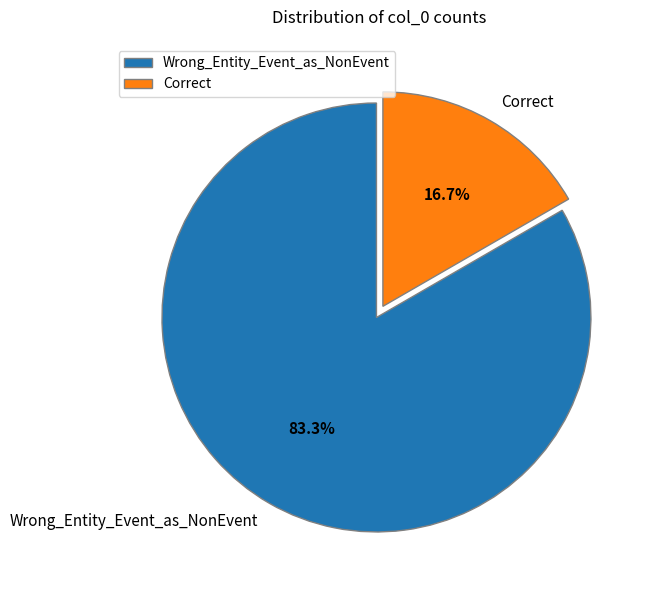

Which has a higher value, Wrong_Entity_Event_as_NonEvent or Correct?

Wrong_Entity_Event_as_NonEvent